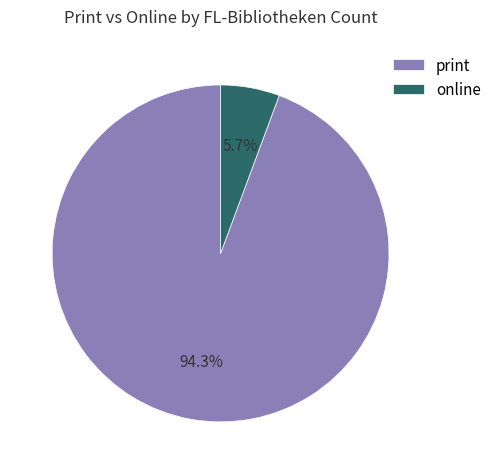

Is online the majority of the pie?

No